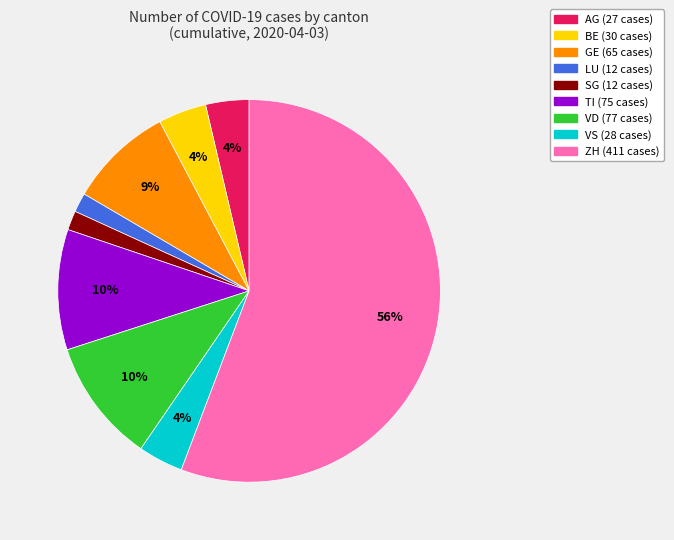

The TI slice represents 19% of the pie. True or false?

False